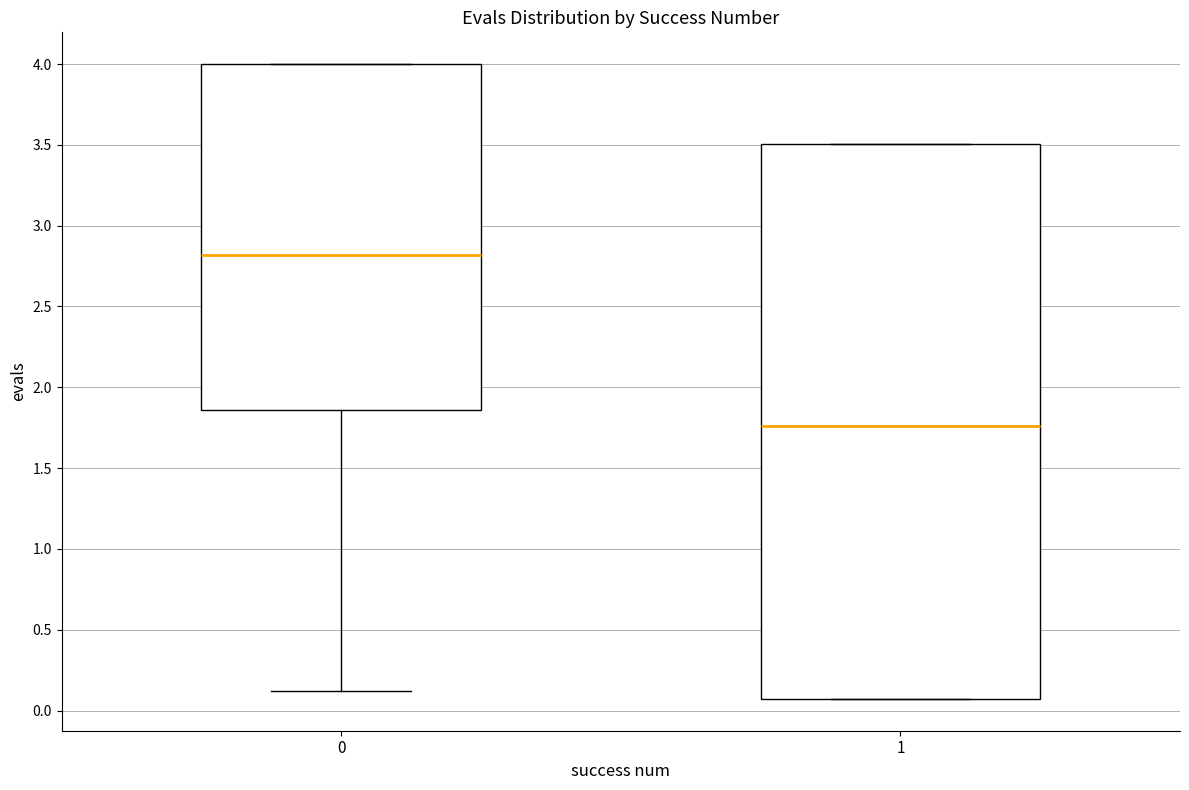

Reading left to right, transcribe this box plot: for each box, give where its median line is, the range the box spans, and where its two whiskers end, as read against the y-axis. The values are not printed on the chart, so give them approximately, as read against the axis.

0: median 2.80, box 1.85 to 4.00, whiskers 0.10 to 4.00
1: median 1.75, box 0.05 to 3.50, whiskers 0.05 to 3.50